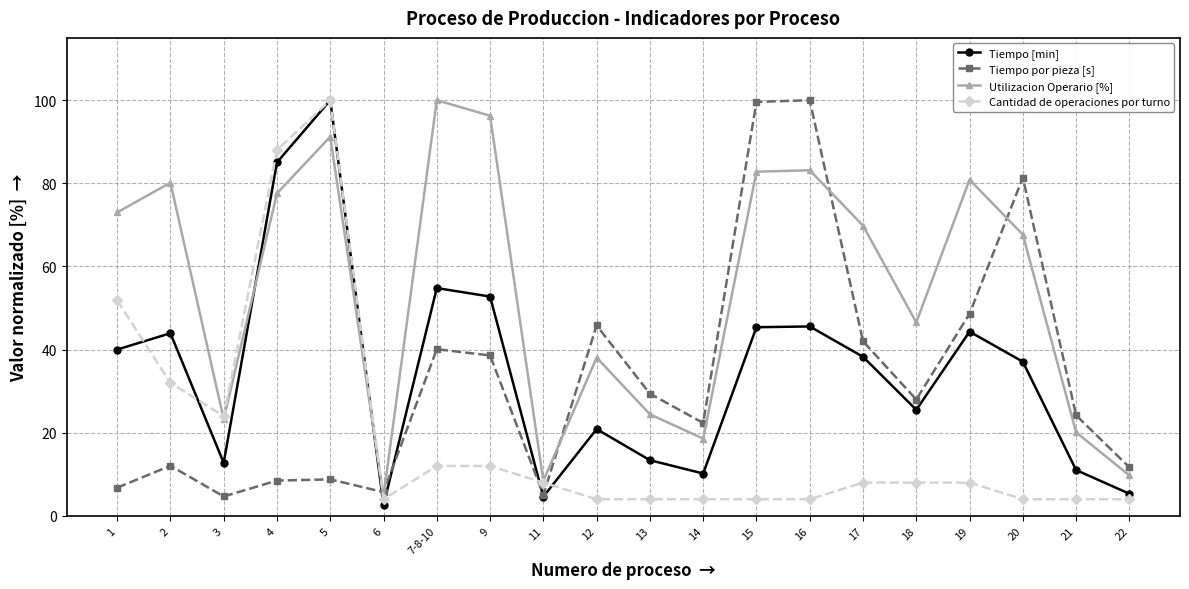

Is this an area chart (filled region under the line)?

No